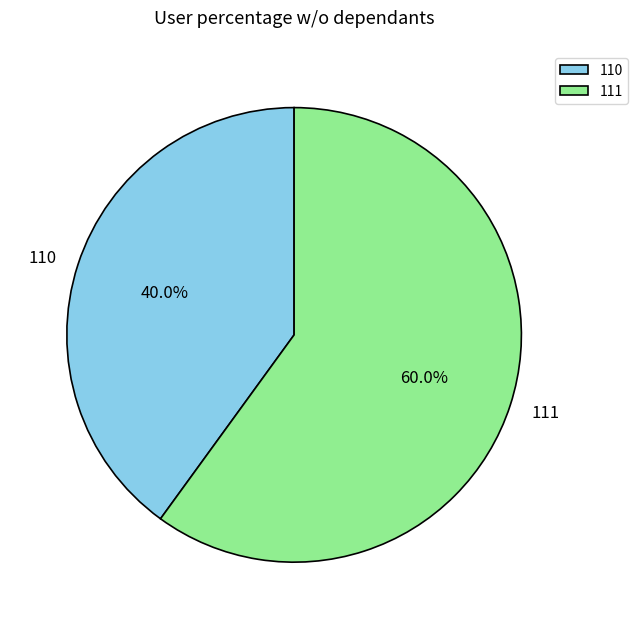

Which category has the biggest portion of the pie?

111